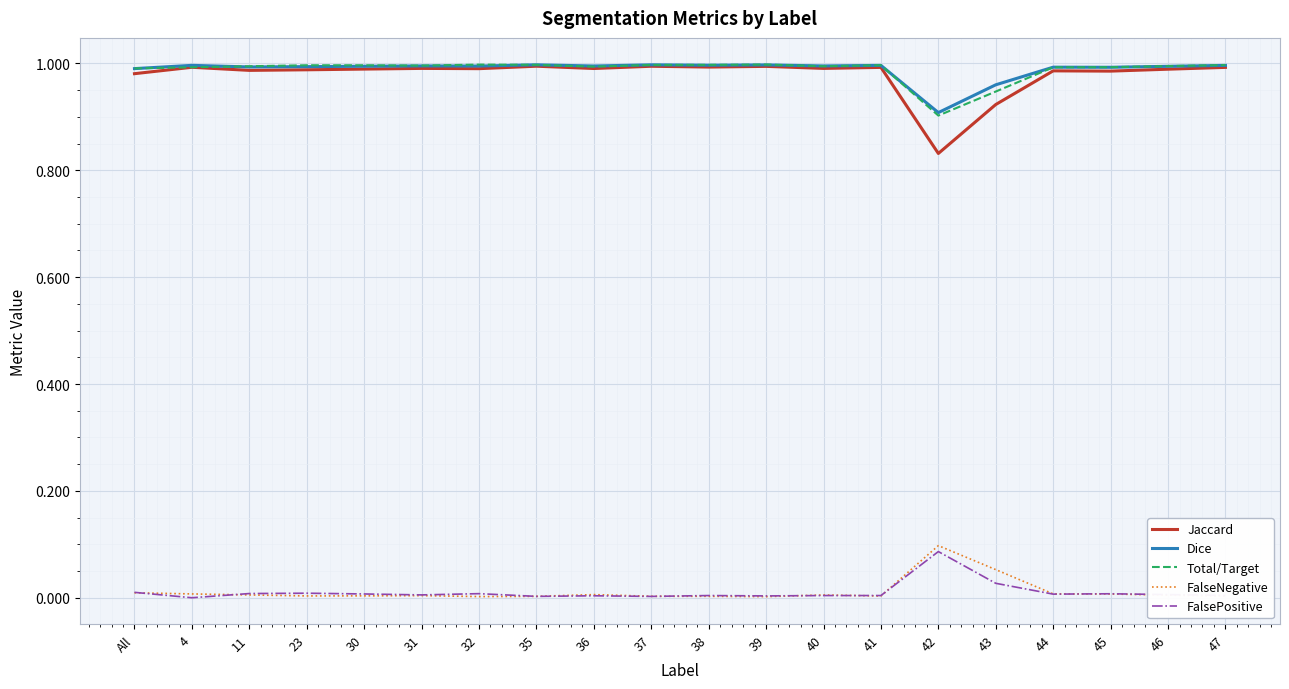

True or false: Jaccard has a value of 1.0 at 31.

True